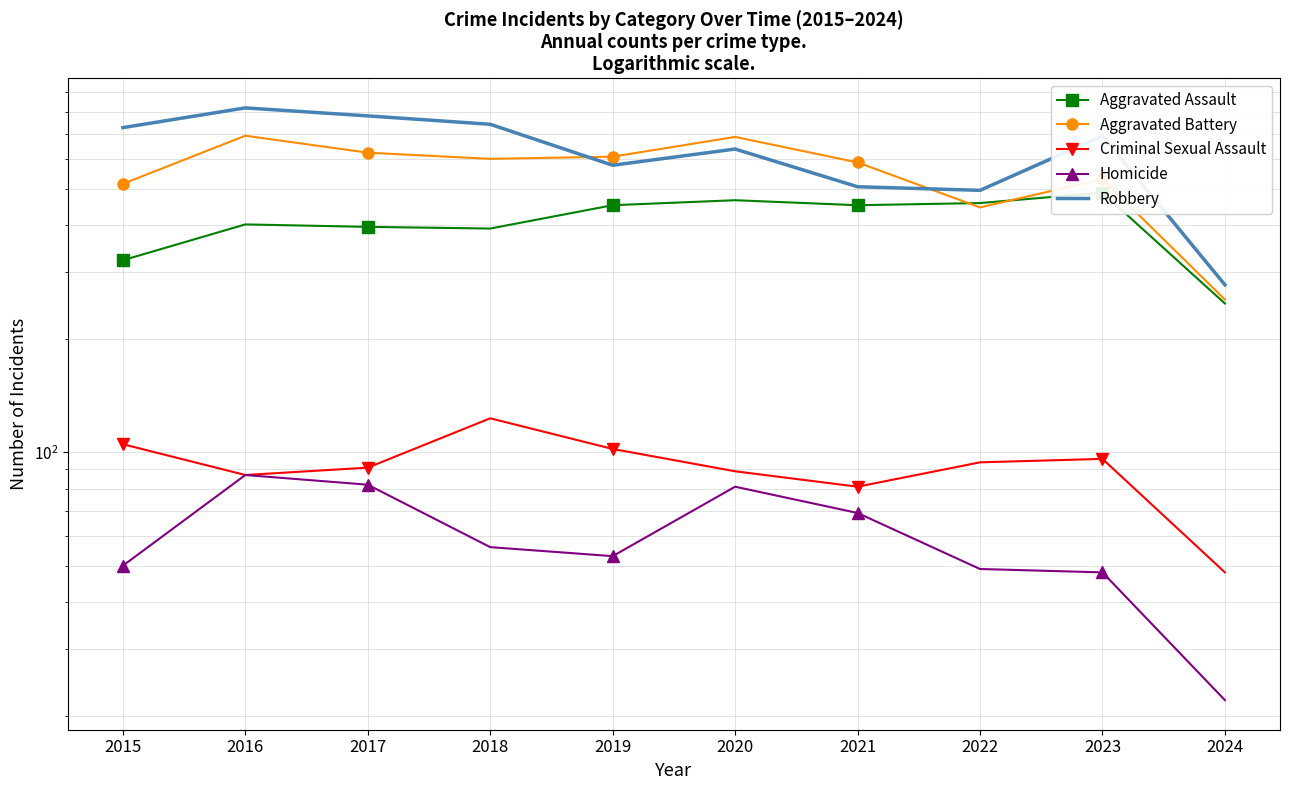

What is the difference between the maximum and minimum values in the Aggravated Battery series?

437